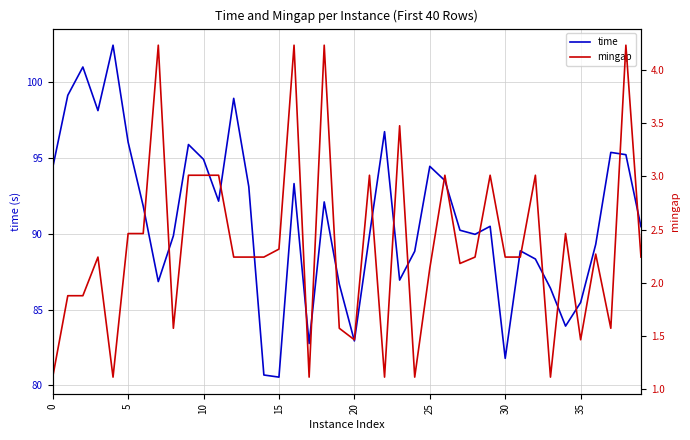

What is the minimum value for time?

80.5